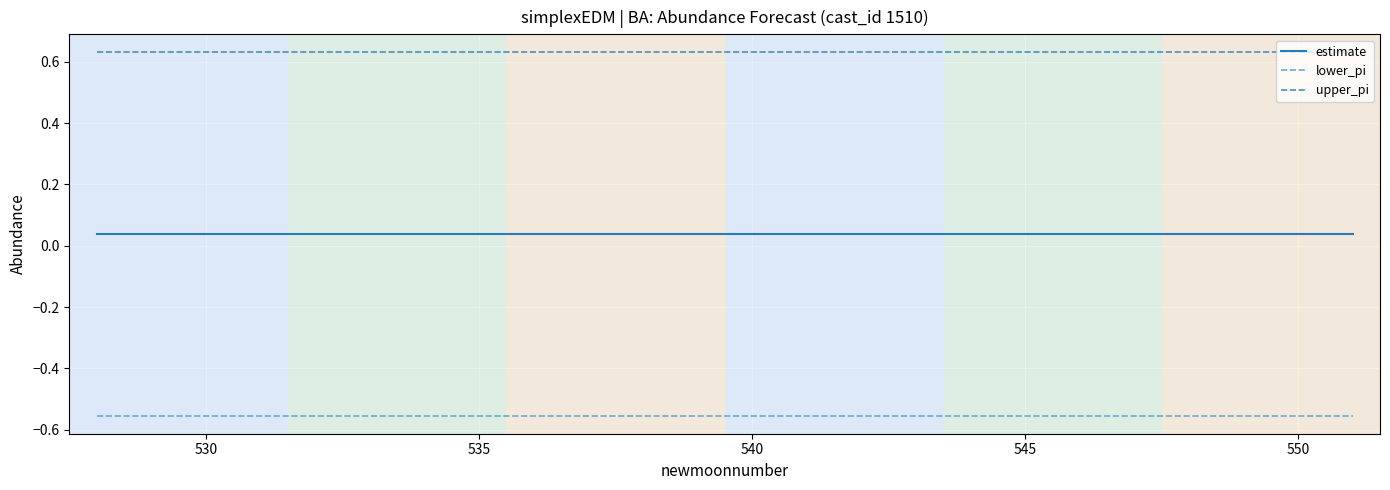

True or false: upper_pi and estimate cross at least once.

False